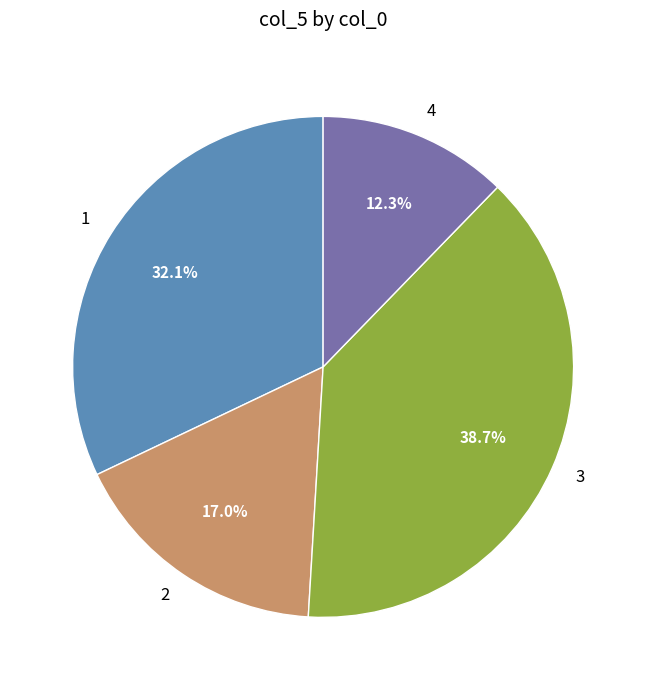

Rank the categories by value from lowest to highest.

4, 2, 1, 3